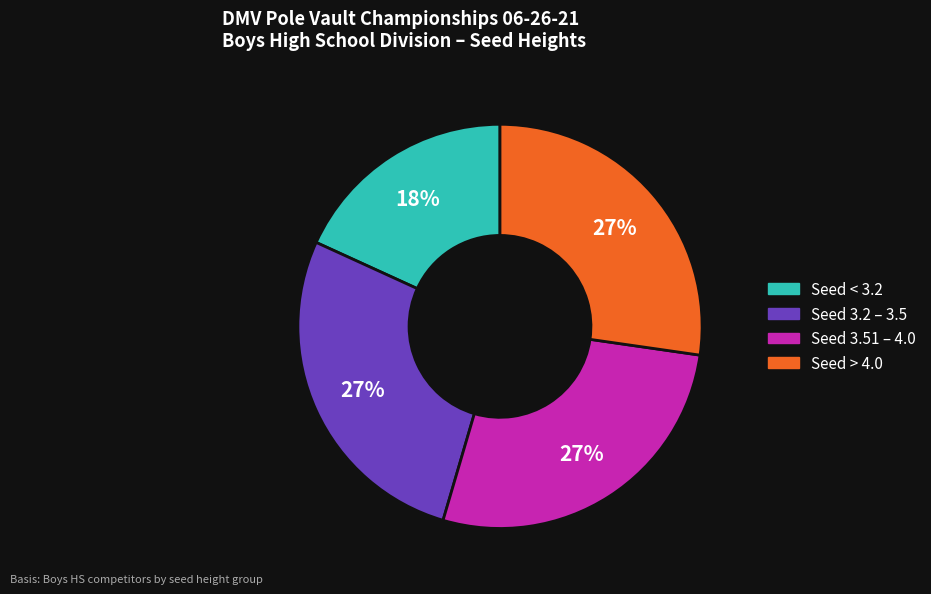

To the nearest percent, what is the difference between the largest and smallest slice percentages?

9%